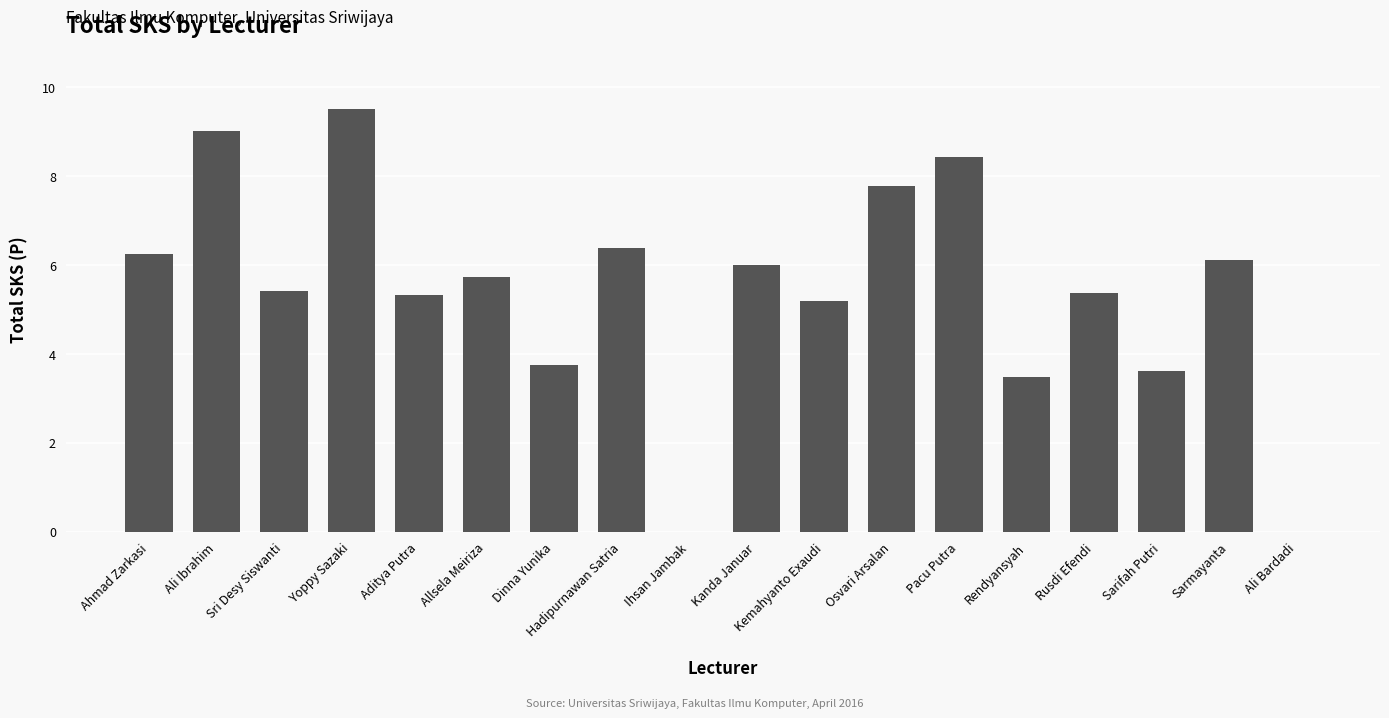

True or false: the data shows 1.6 at Ahmad Zarkasi.

False